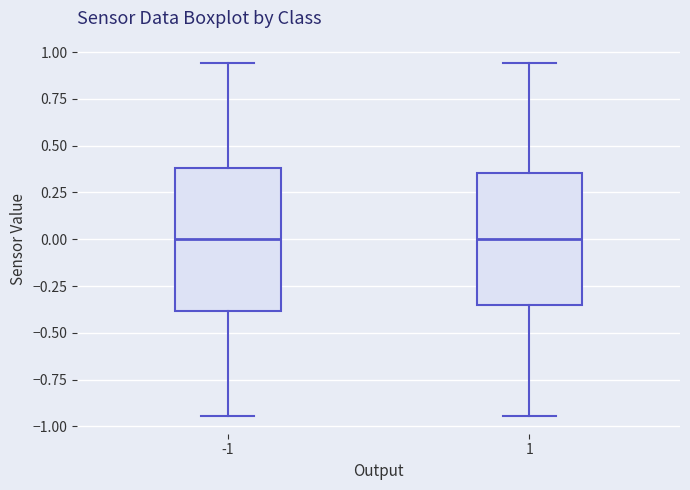

Reading left to right, transcribe this box plot: for each box, give where its median line is, the range the box spans, and where its two whiskers end, as read against the y-axis. The values are not printed on the chart, so give them approximately, as read against the axis.

-1: median 0.00, box -0.40 to 0.40, whiskers -0.95 to 0.95
1: median 0.00, box -0.35 to 0.35, whiskers -0.95 to 0.95